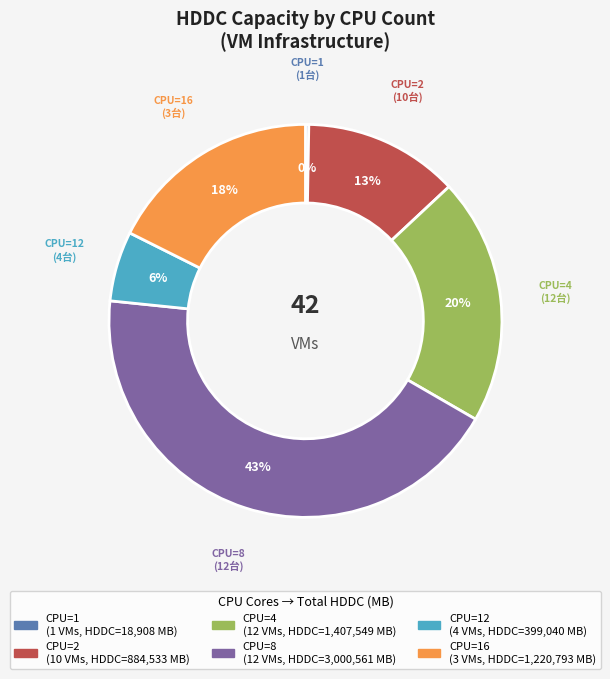

Does any single category account for the majority?

No